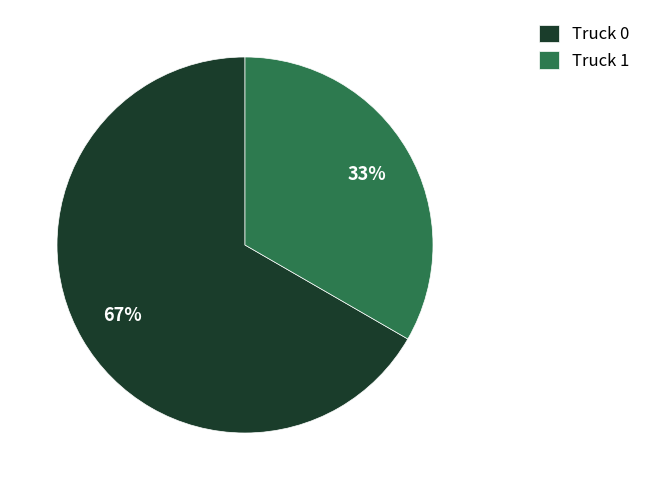

Which slice is the smallest?

Truck 1